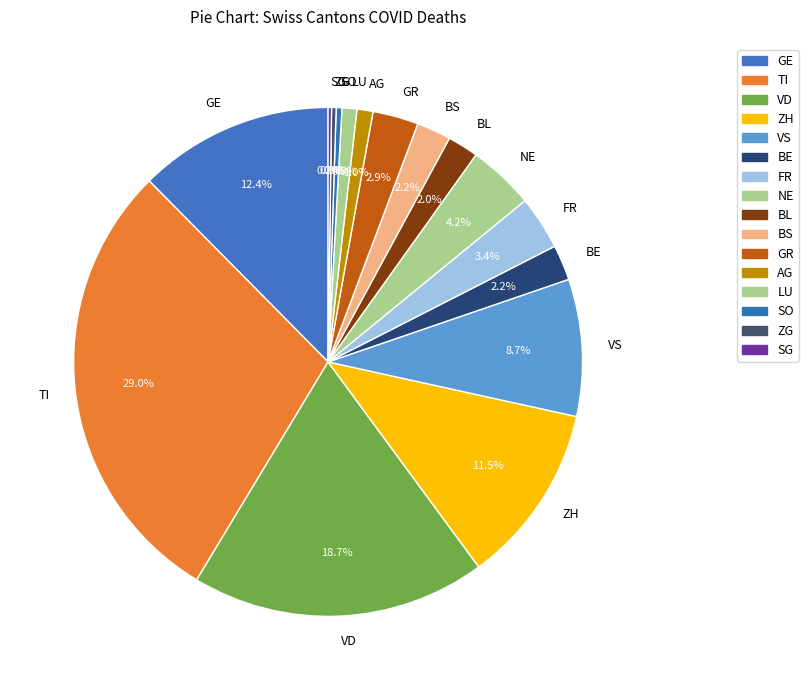

Combined, what portion of the pie is SO and VS?

9.1%